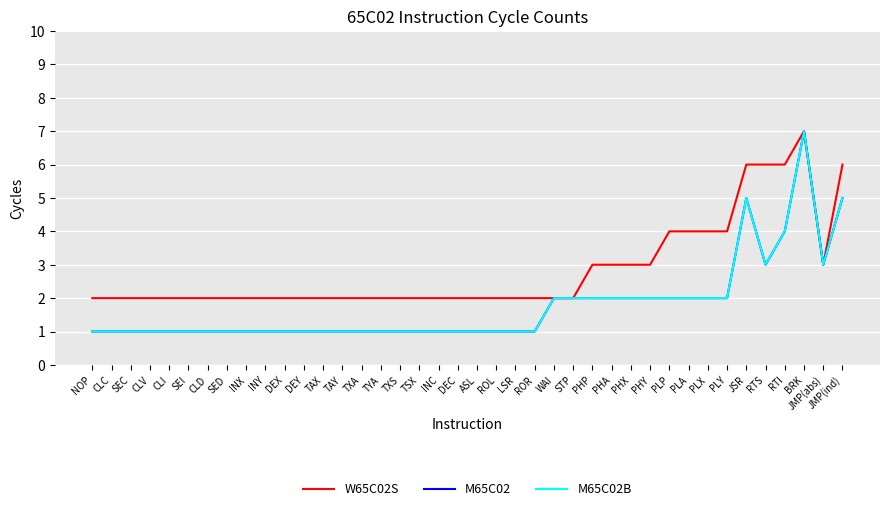

Does the chart display data point markers on the line(s)?

No